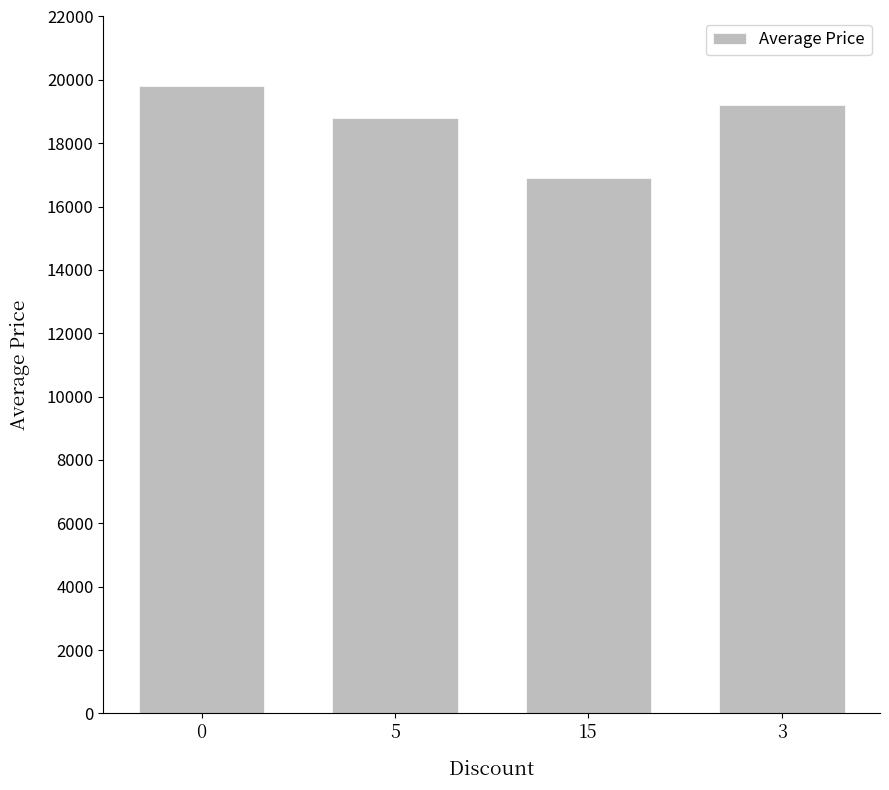

What position from the left is 0?

1